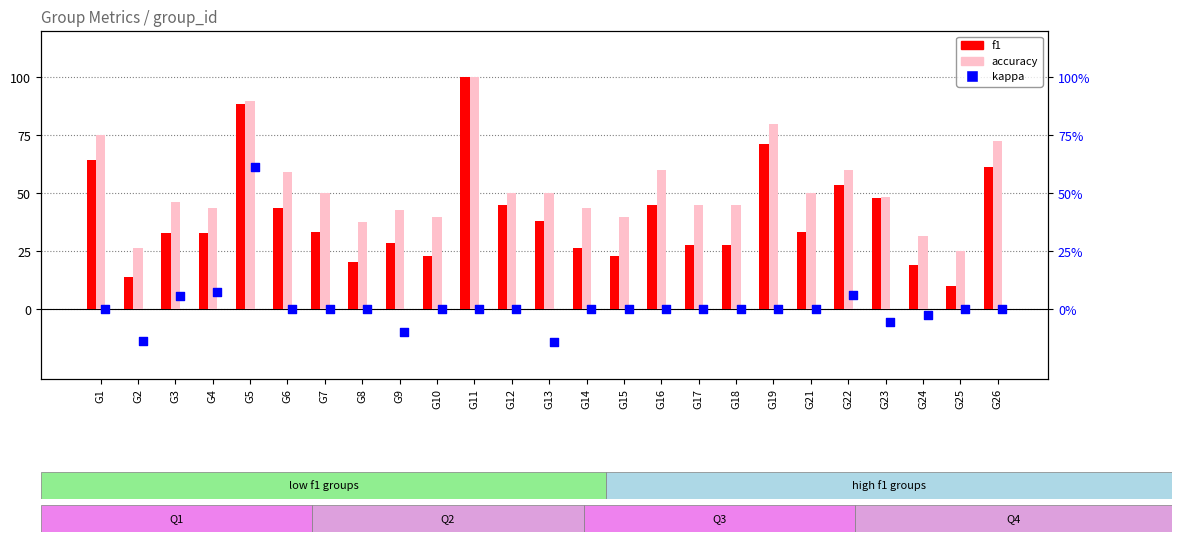

Which series has the largest total across all categories?

accuracy